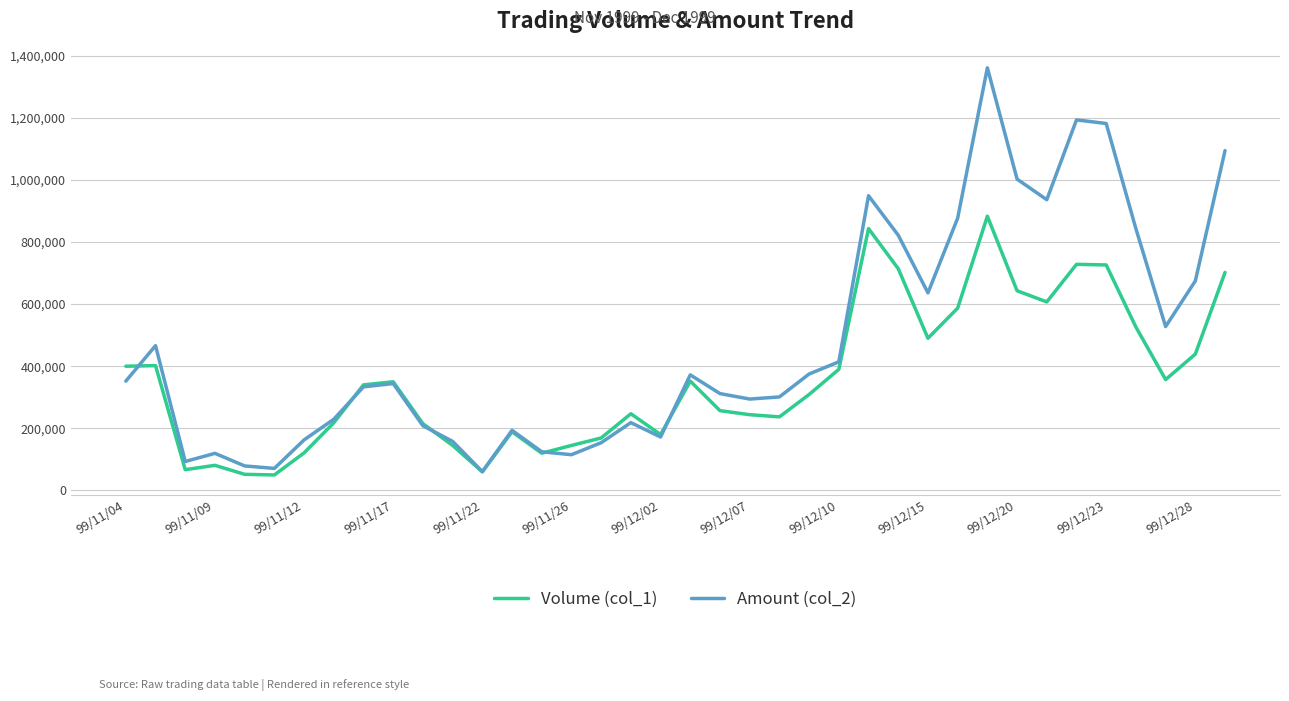

List the series in order of their peak value, highest first.

Amount (col_2), Volume (col_1)